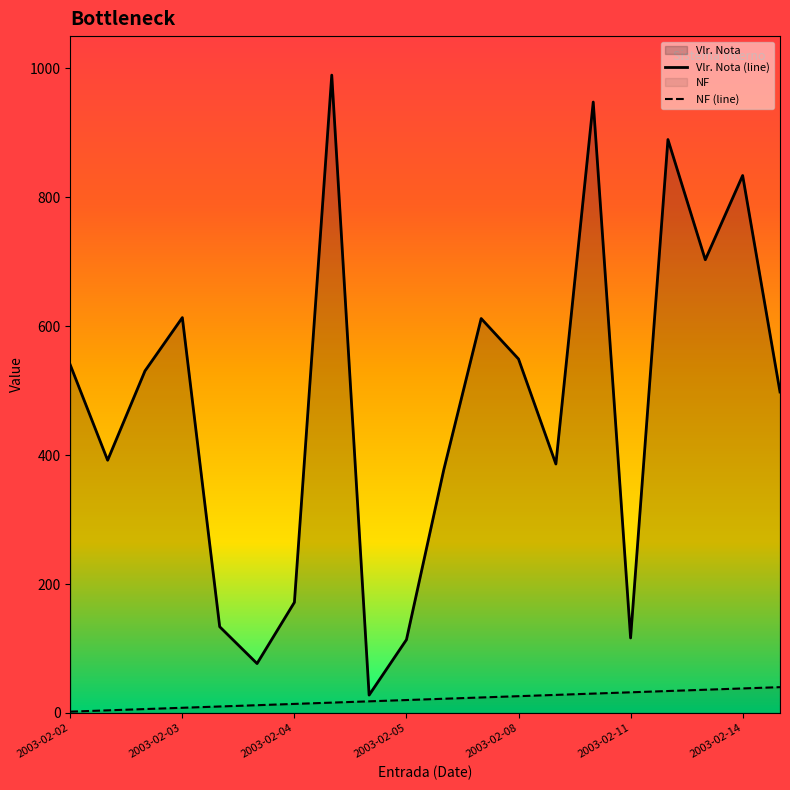

Rank the series by their maximum value, from highest to lowest.

Vlr. Nota (line), NF (line)